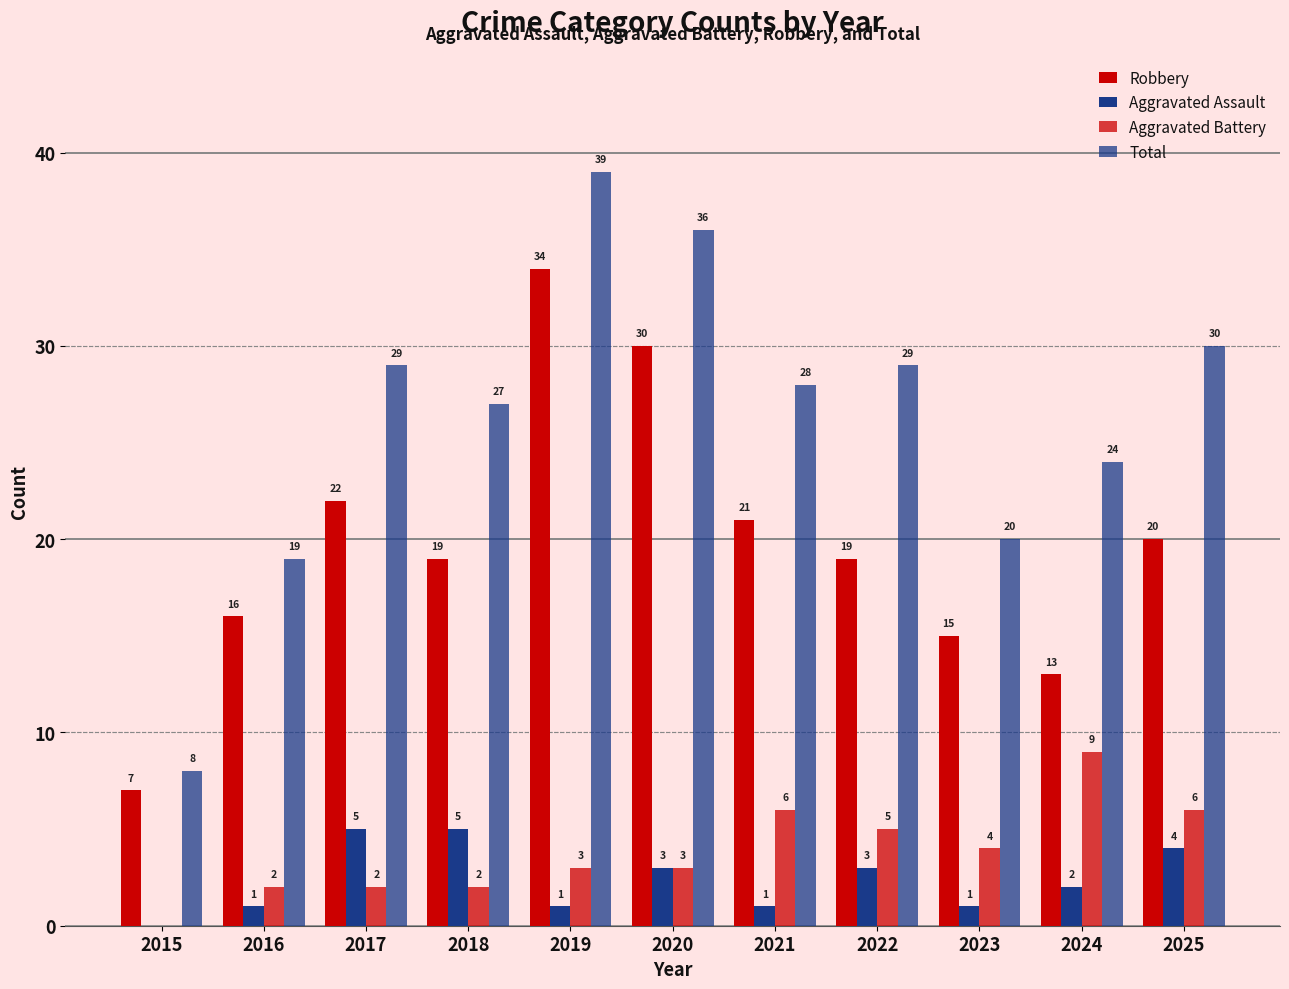

List the labels in order of Aggravated Battery value, largest first.

2024, 2021, 2025, 2022, 2023, 2019, 2020, 2016, 2017, 2018, 2015